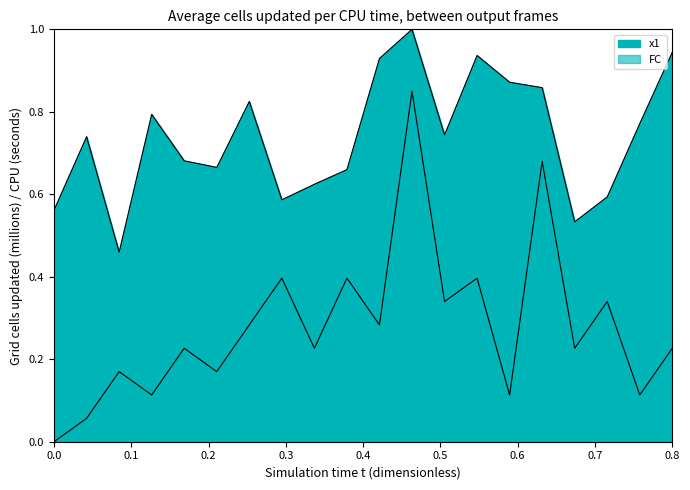

At which label does FC reach its peak?

12